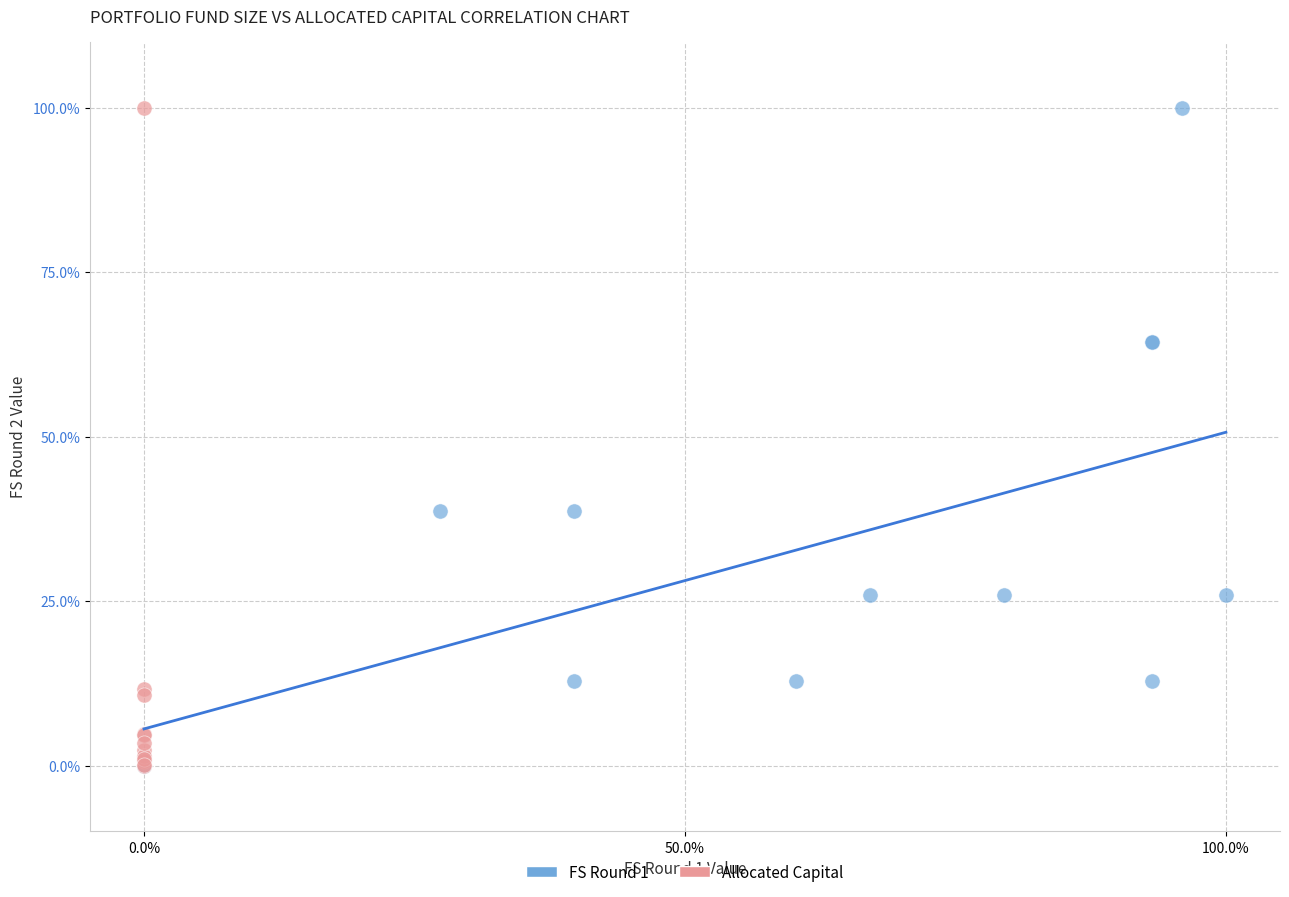

What are all the series names shown in the legend?

FS Round 1, Allocated Capital